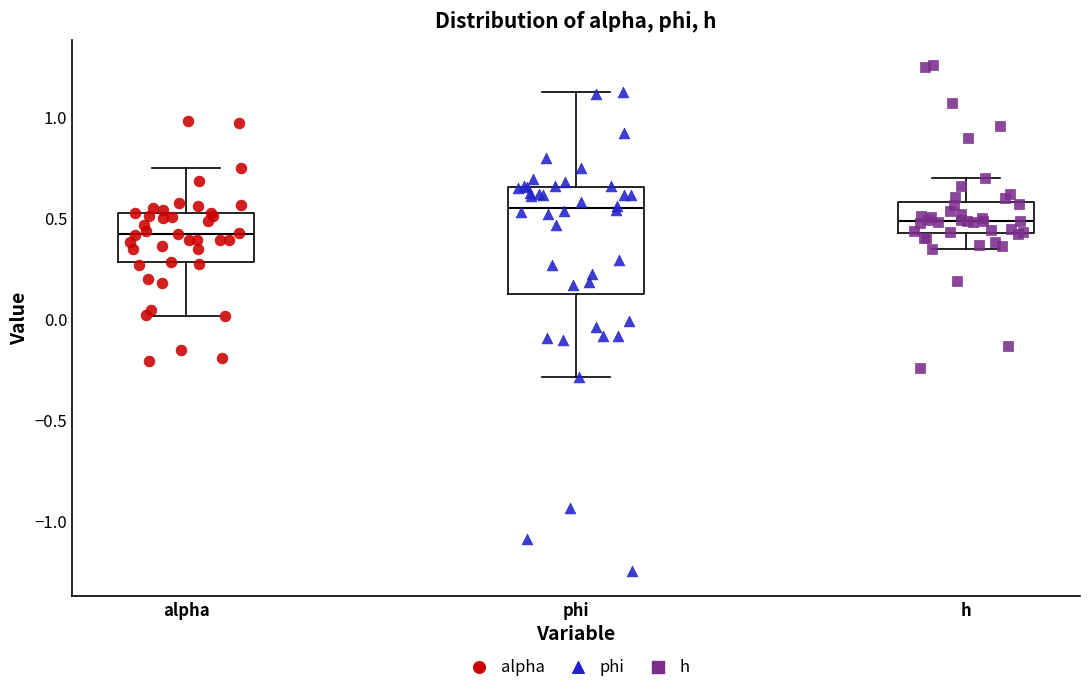

Where is the lower edge of the box for alpha on the y-axis? The values are not printed on the chart, so give them approximately, as read against the axis.

0.30